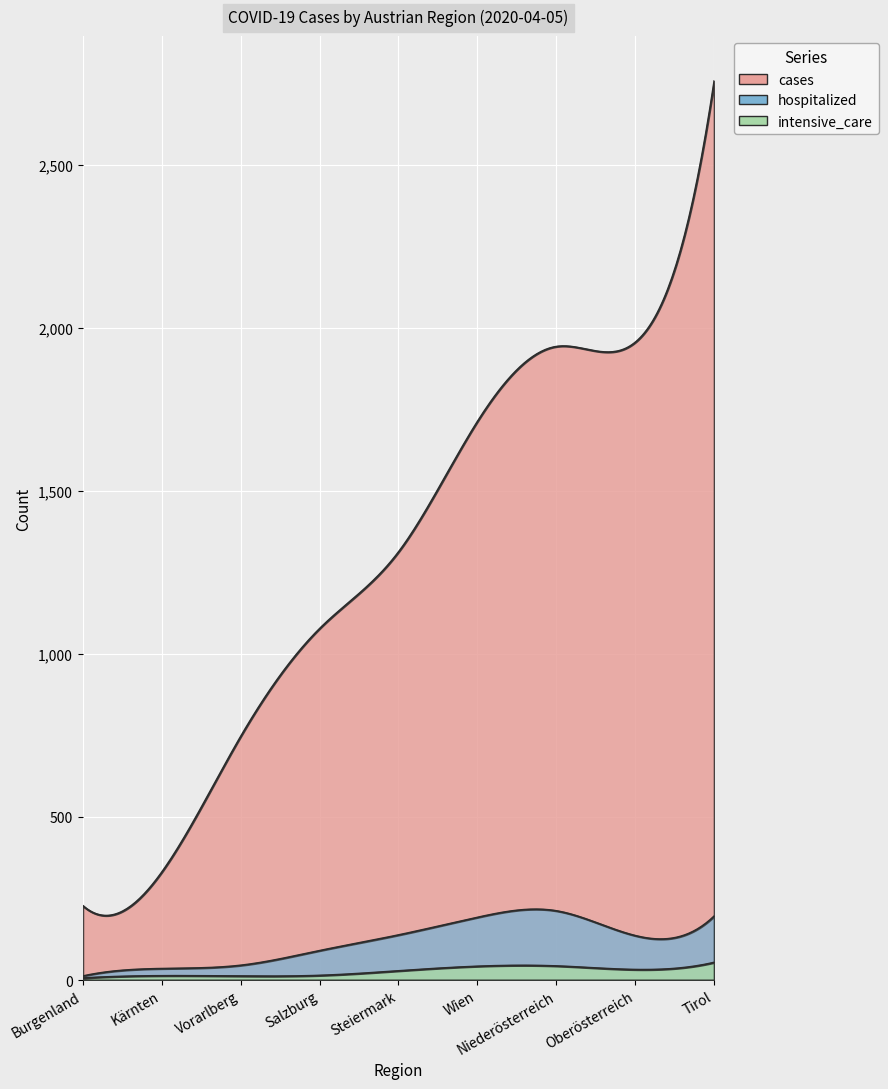

What is the lowest value of the hospitalized series?

12